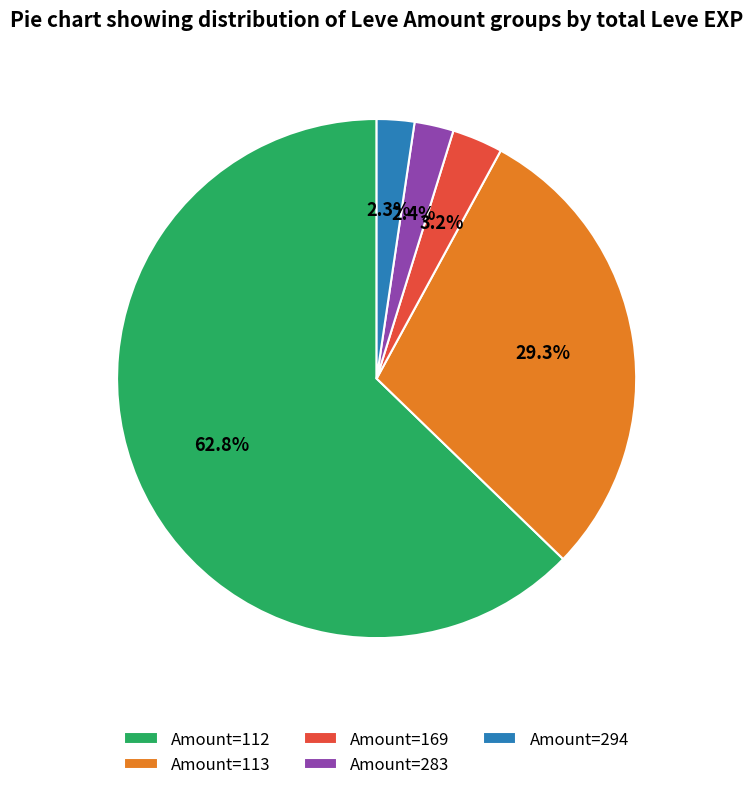

Count the number of slices in the pie.

5